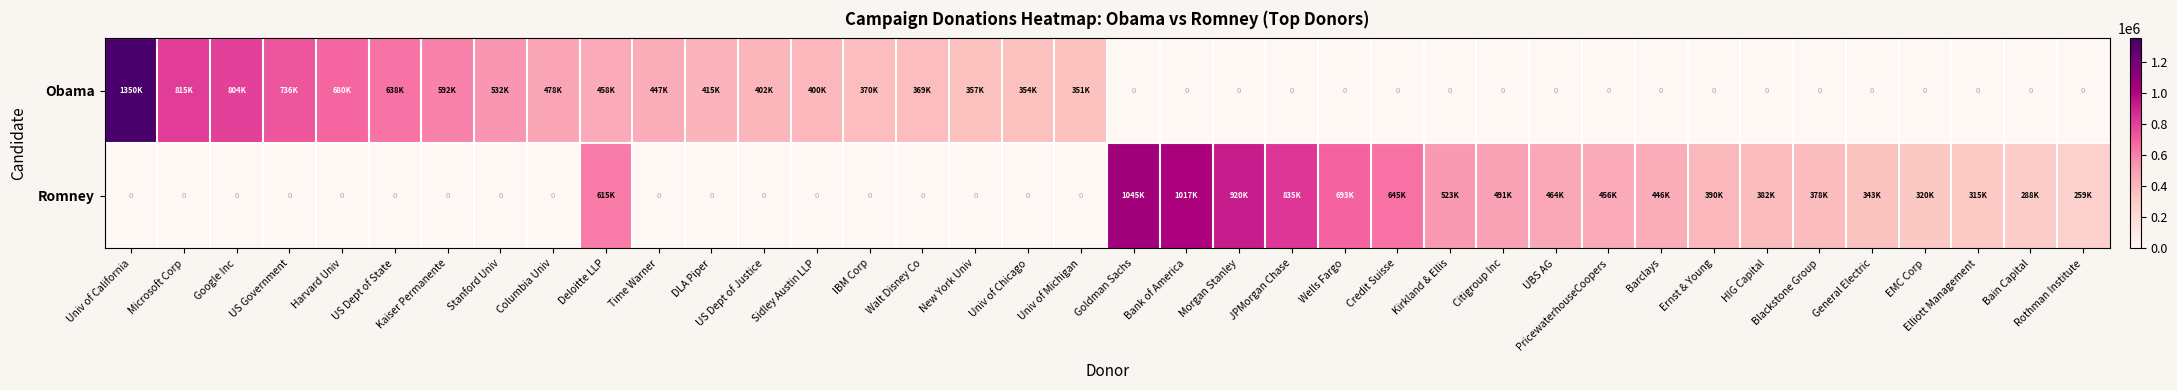

Which category has the highest value in the Romney series?

Goldman Sachs